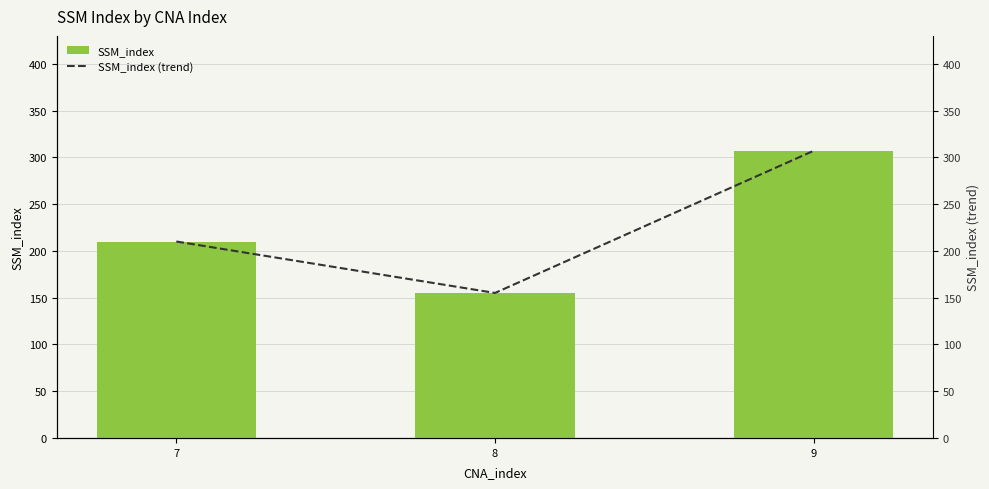

Where is SSM_index (trend) nearest to the value 231?

7